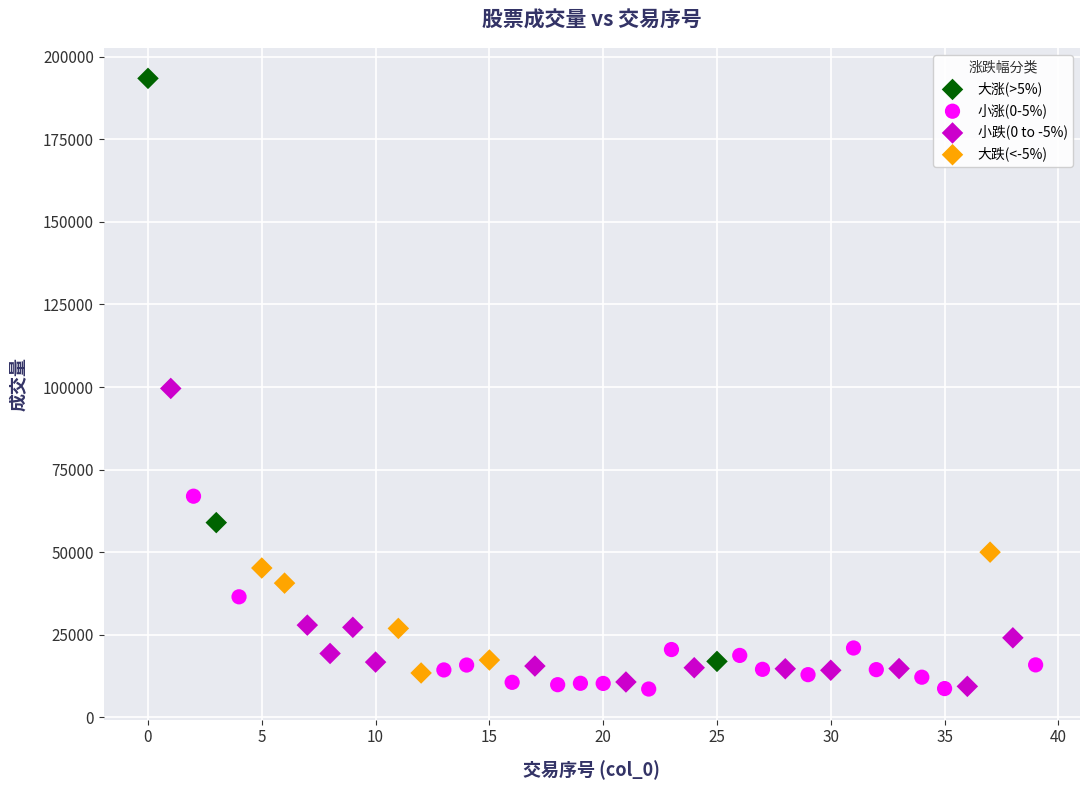

What are all the series names shown in the legend?

大涨(>5%), 小涨(0-5%), 小跌(0 to -5%), 大跌(<-5%)